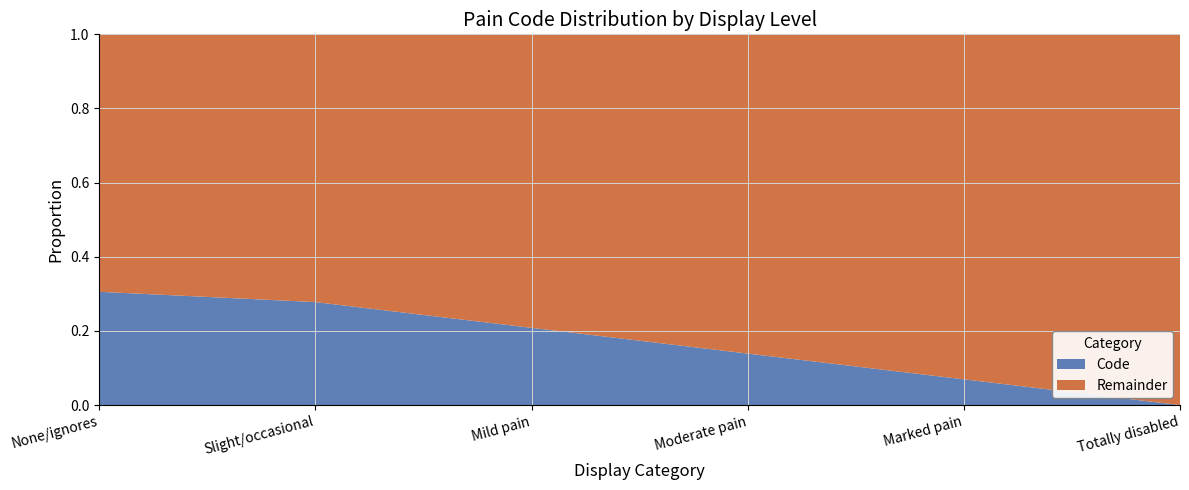

At which label does Code reach its peak?

None/ignores